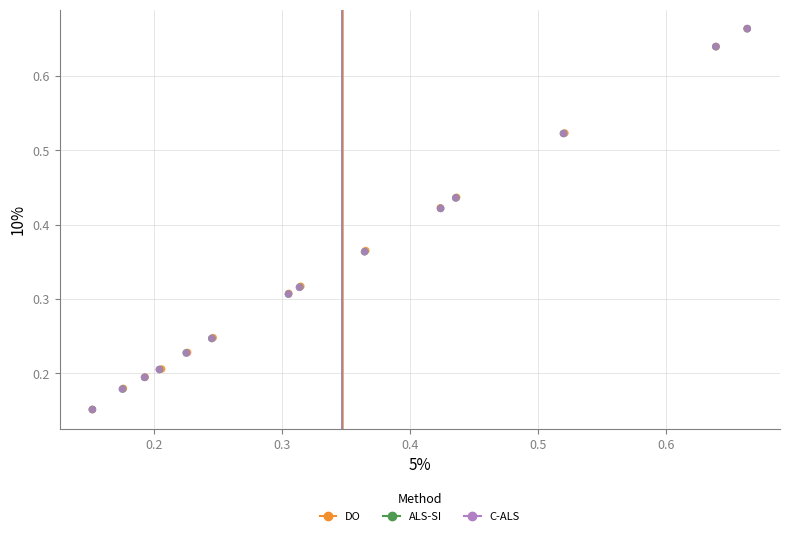

Which series has the widest spread of Y values?

ALS-SI